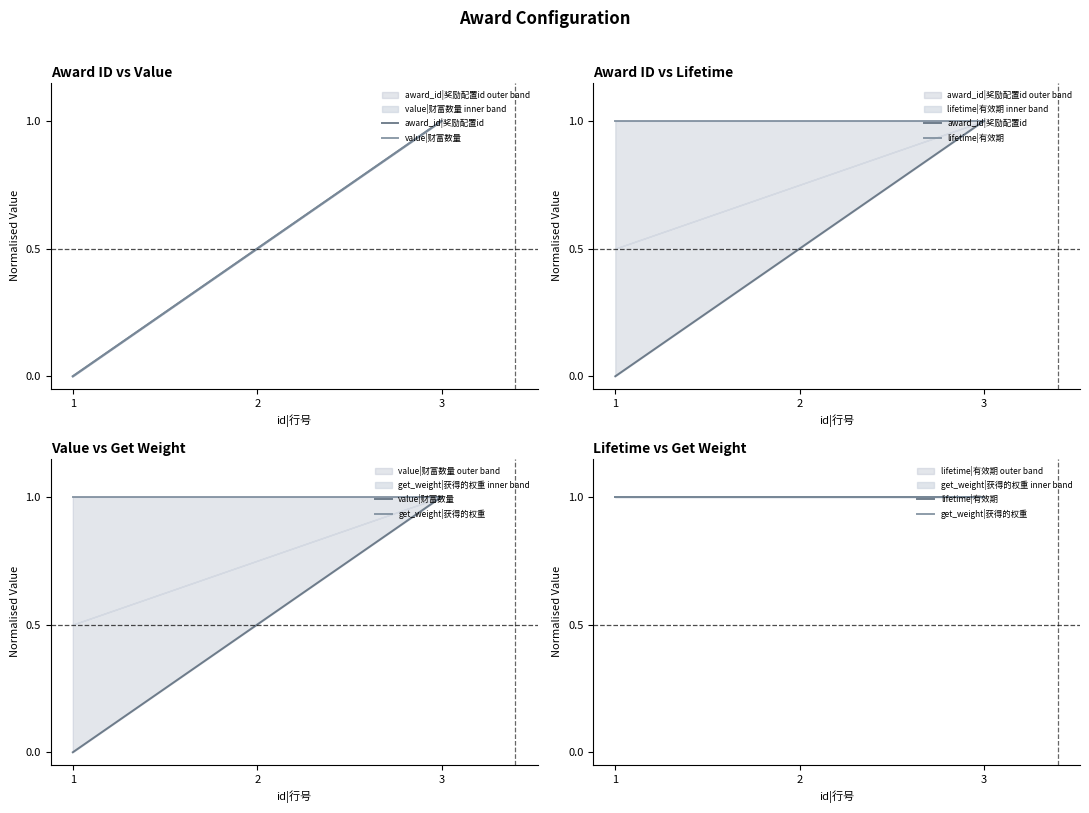

The get_weight|获得的权重 series shows 1.0 at 2. True or false?

True